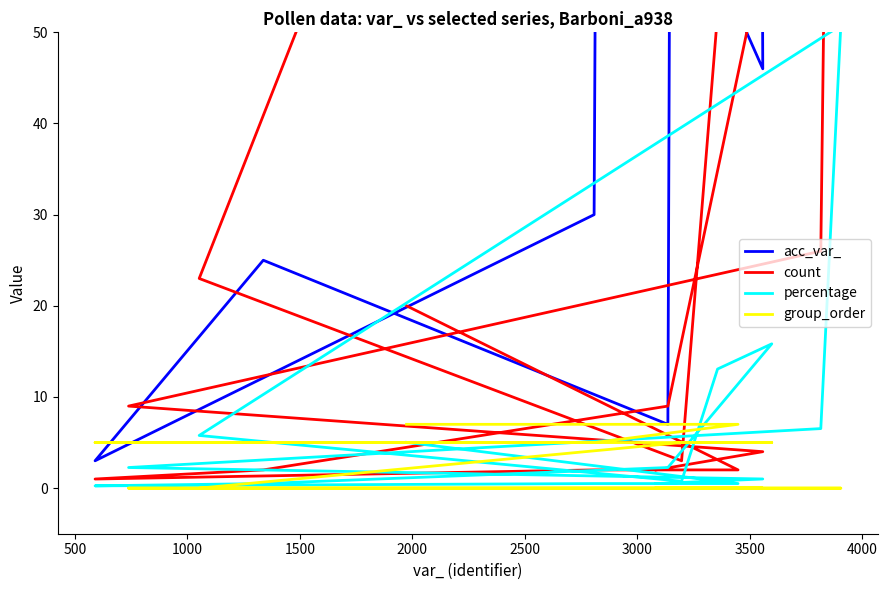

Does the chart display data point markers on the line(s)?

No